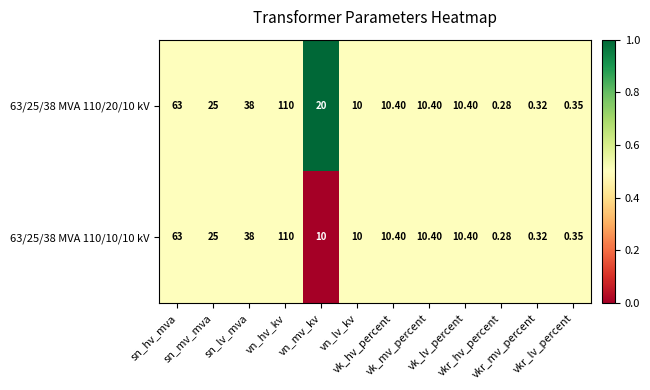

At which category is the sum across all series the highest?

vn_hv_kv